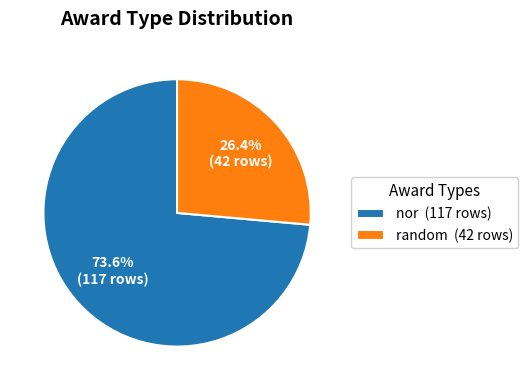

To the nearest percent, what portion does nor represent?

74%